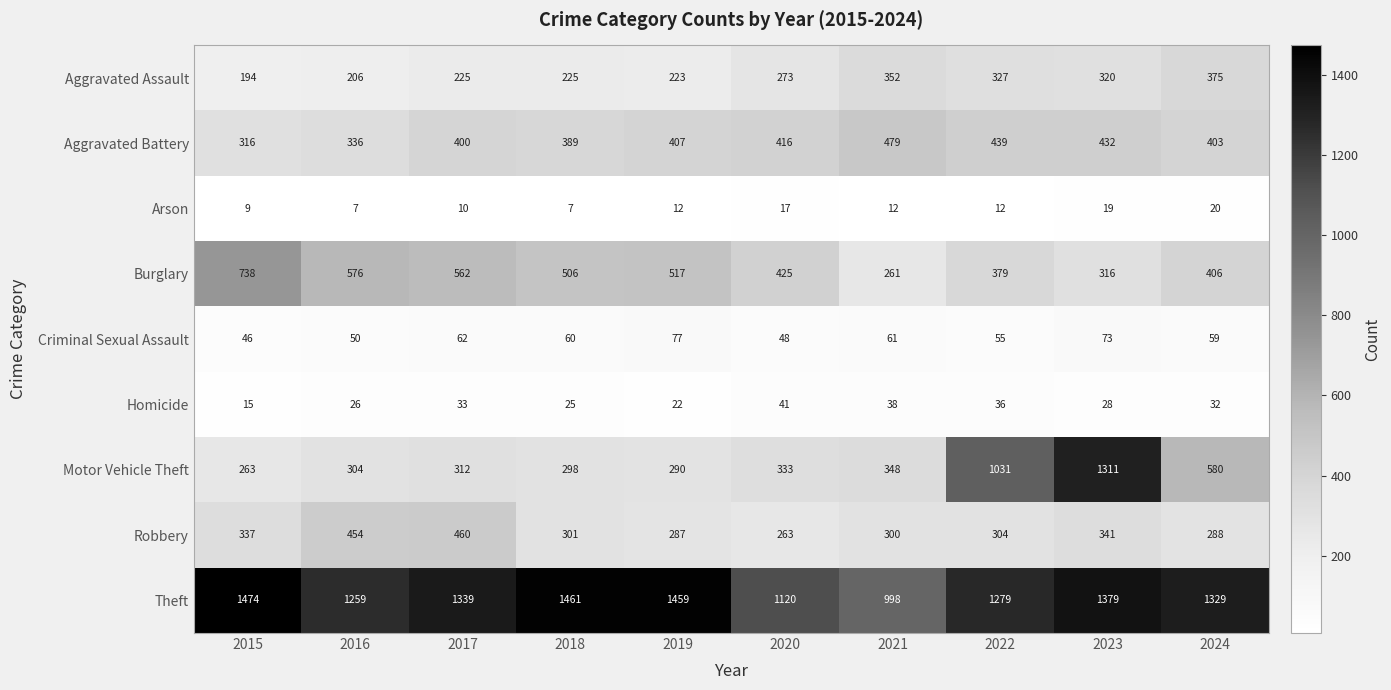

What is the smallest value displayed?

7